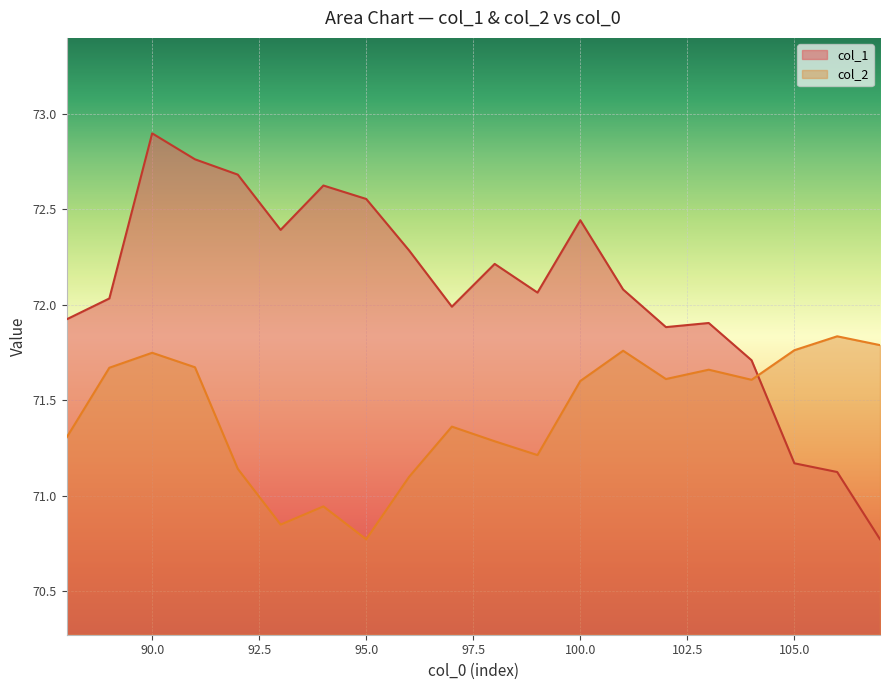

True or false: col_2 and col_1 cross at least once.

True